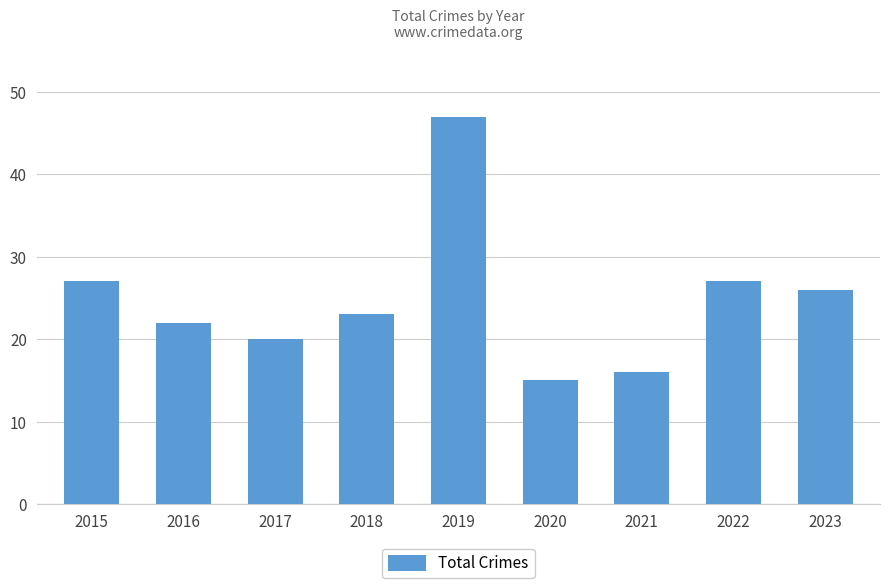

What is the ratio of the value at 2015 to the value at 2020?

1.8